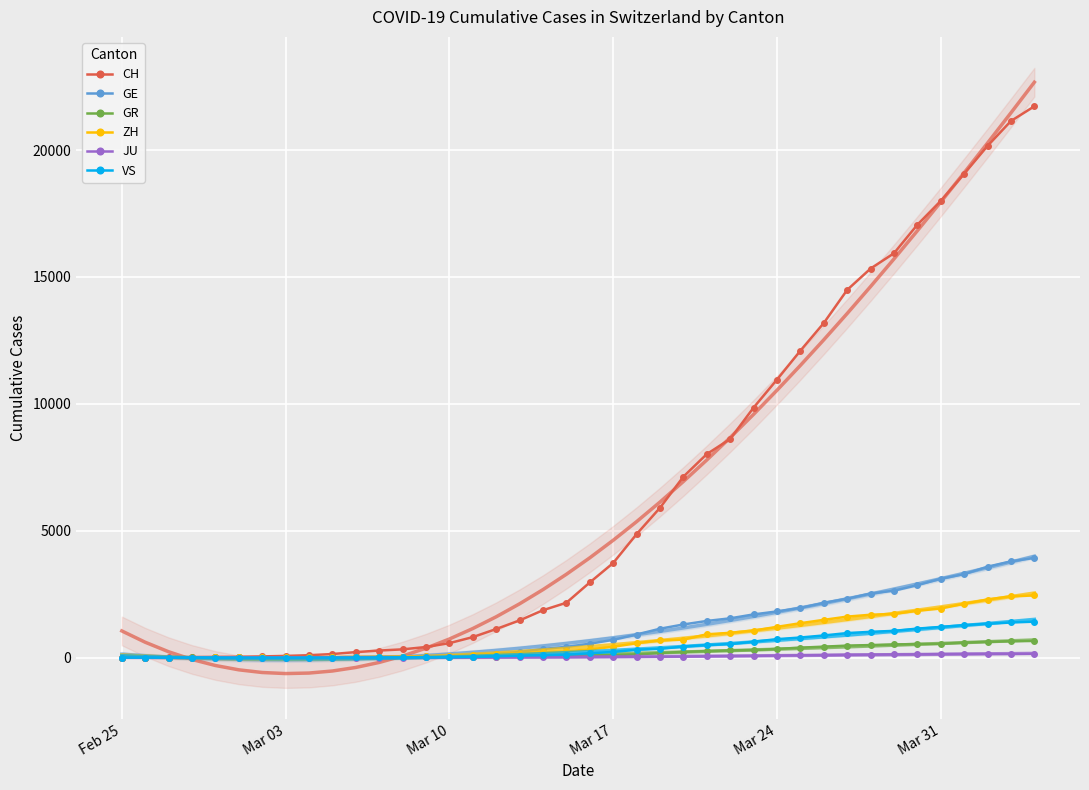

List the series in order of their peak value, highest first.

CH, GE, ZH, VS, GR, JU